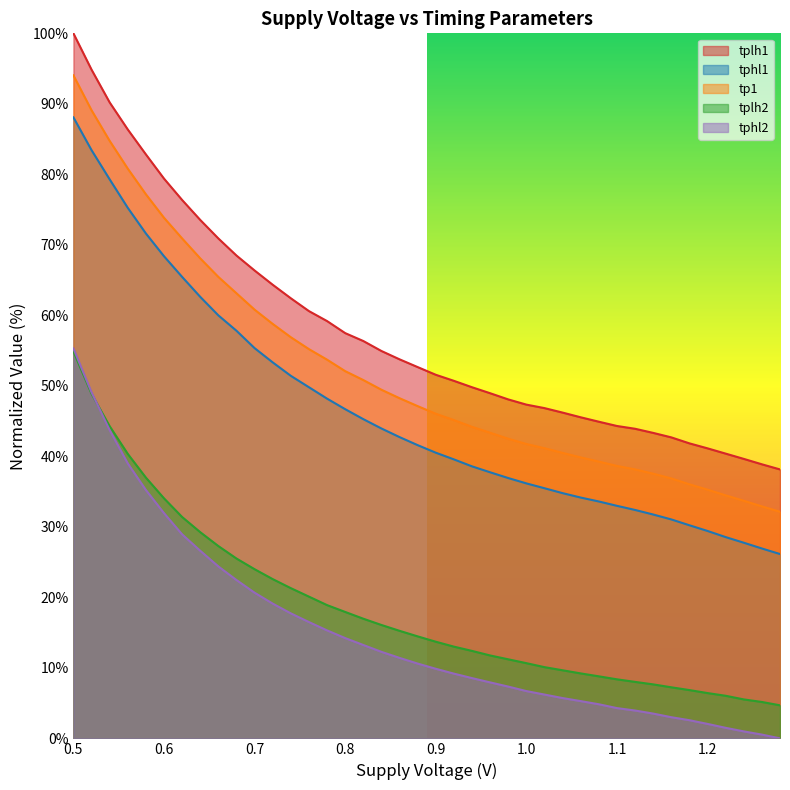

At 1.22, list the series in order from smallest to largest.

tphl2, tplh2, tphl1, tp1, tplh1